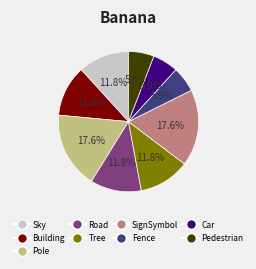

Count the number of slices in the pie.

9